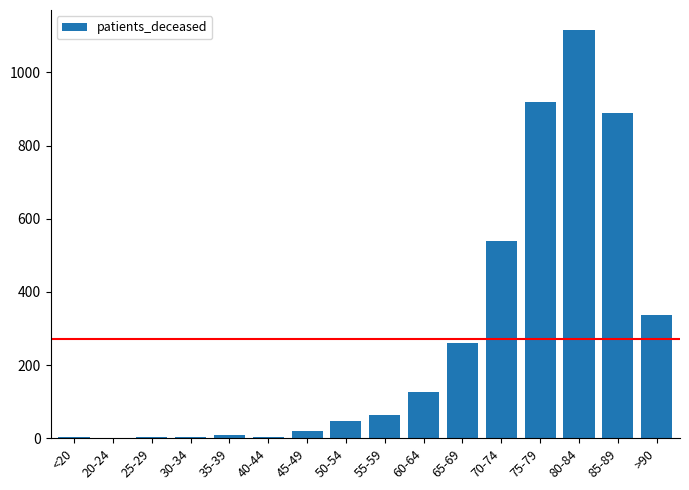

What is the sum of all values?

4331